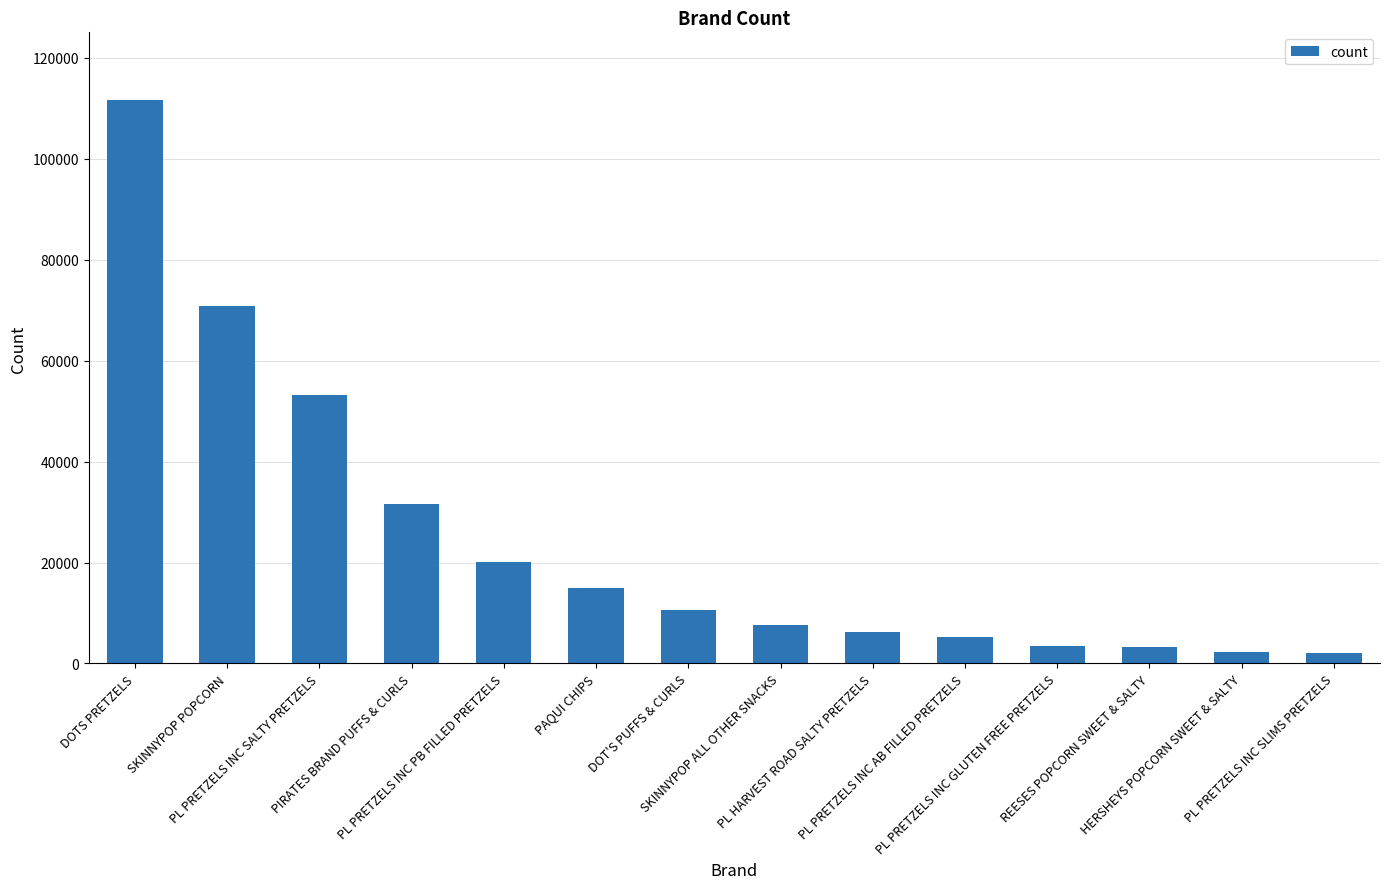

What is the value of the 11th bar from the left?

3456